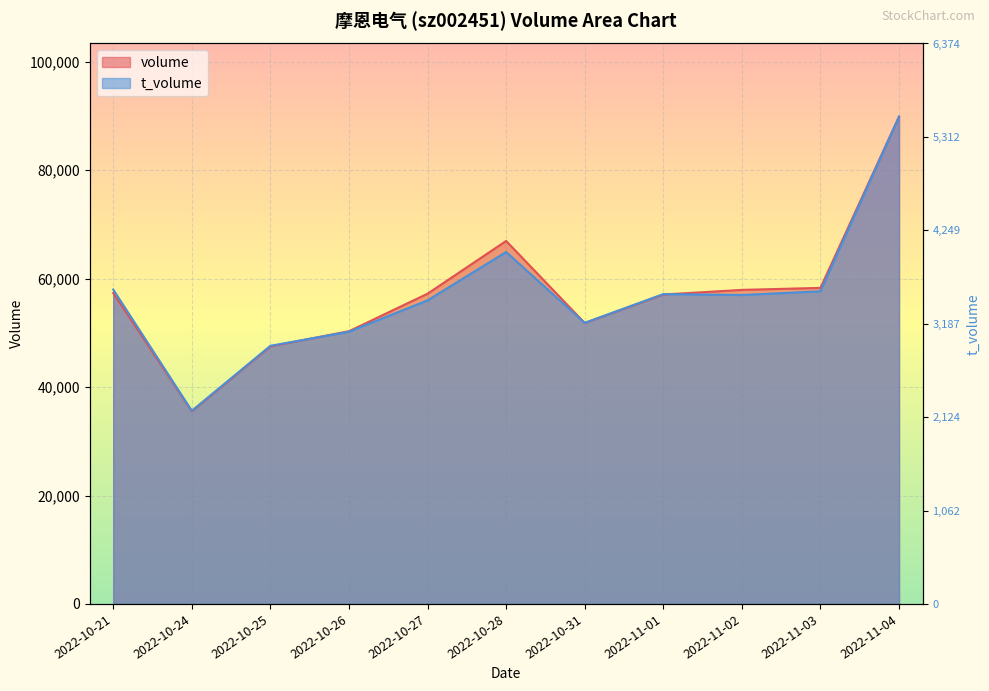

True or false: volume and t_volume cross at least once.

True